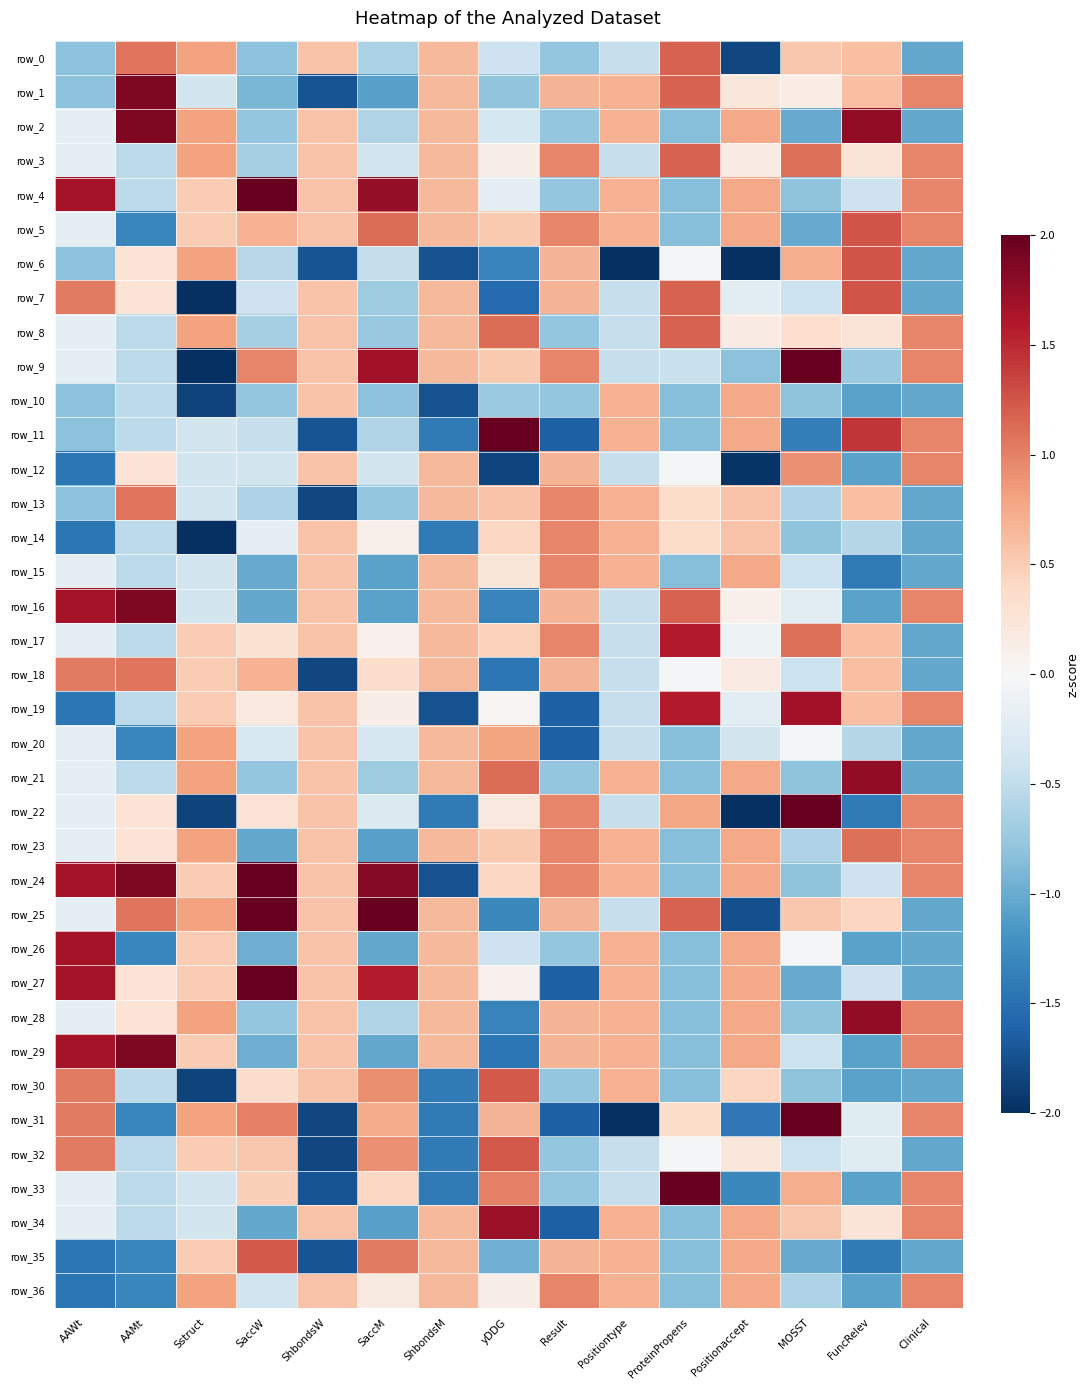

What is the difference between the highest and lowest values at MOSST?

3.8